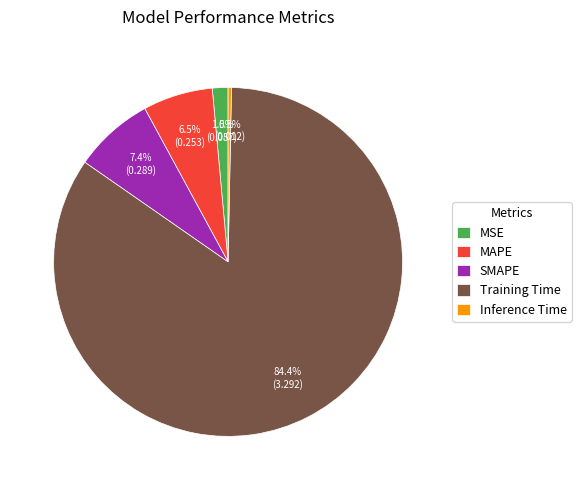

Which has a higher value, MAPE or Inference Time?

MAPE